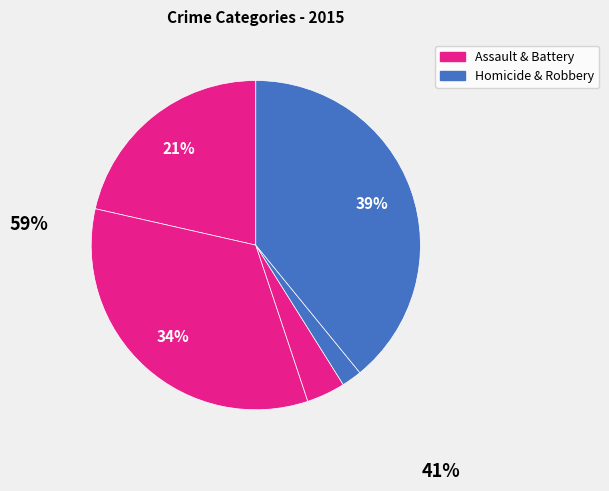

Count the number of slices in the pie.

5